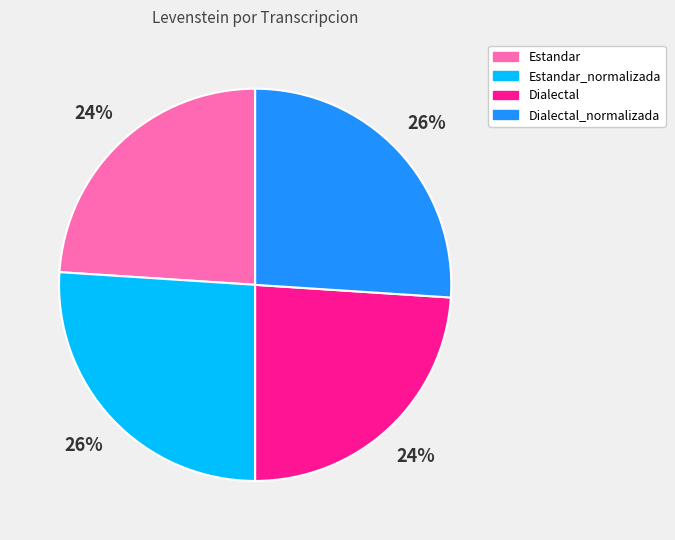

Is it true that Dialectal_normalizada is 26% of the pie?

True